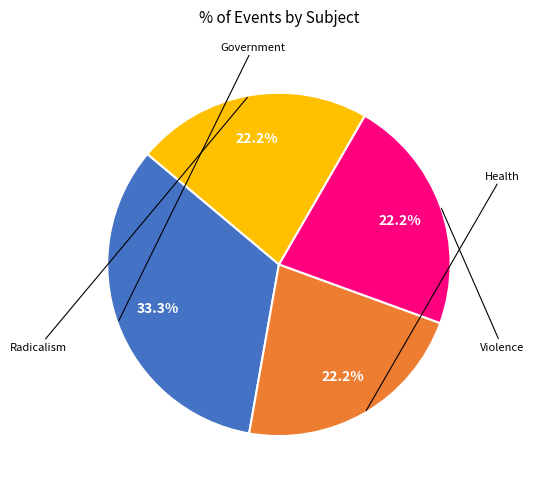

Does any single category account for the majority?

No